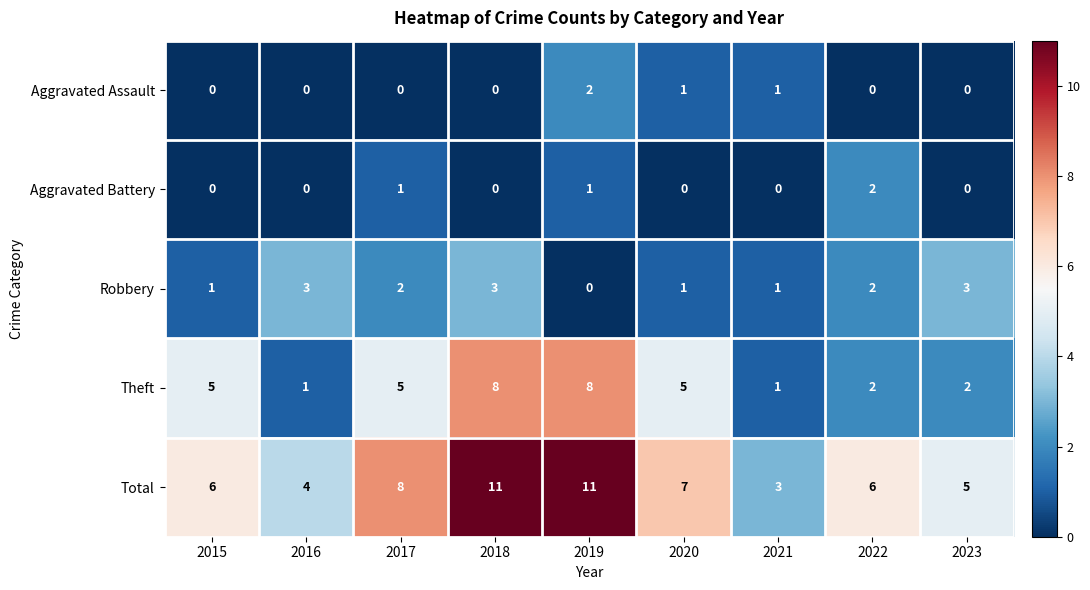

What is the sum of all Aggravated Assault values?

4